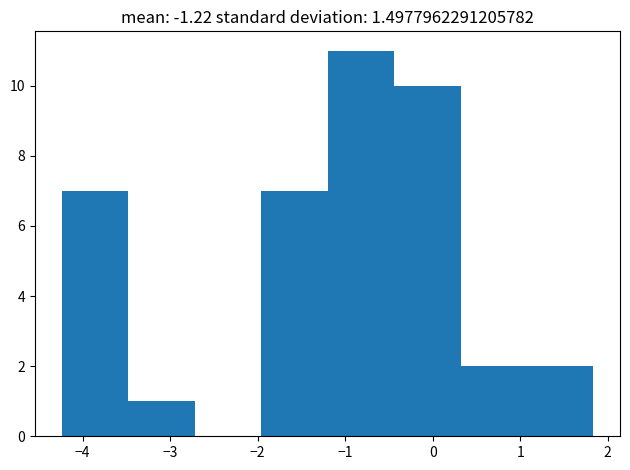

What is the height of the bar covering -3.5 to -2.7 on the x-axis? Neither the bar edges nor the heights are printed on the chart, so give them approximately, as read against the axes.

1